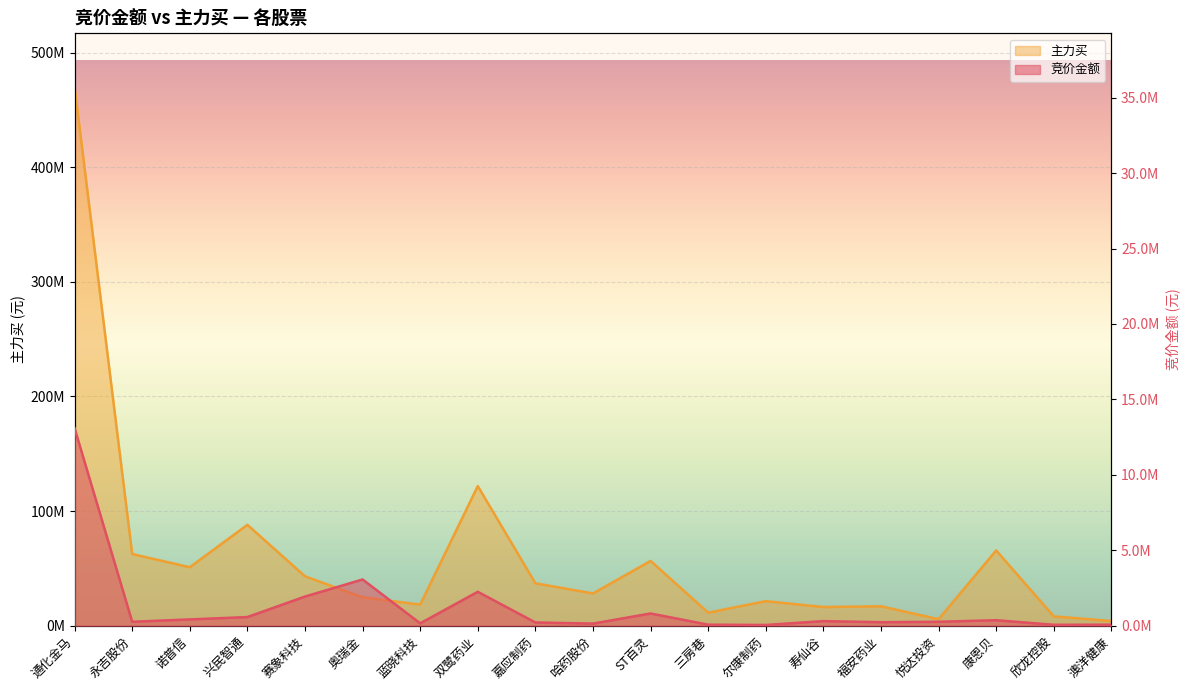

At which category does 竞价金额 reach its first local peak?

奥瑞金